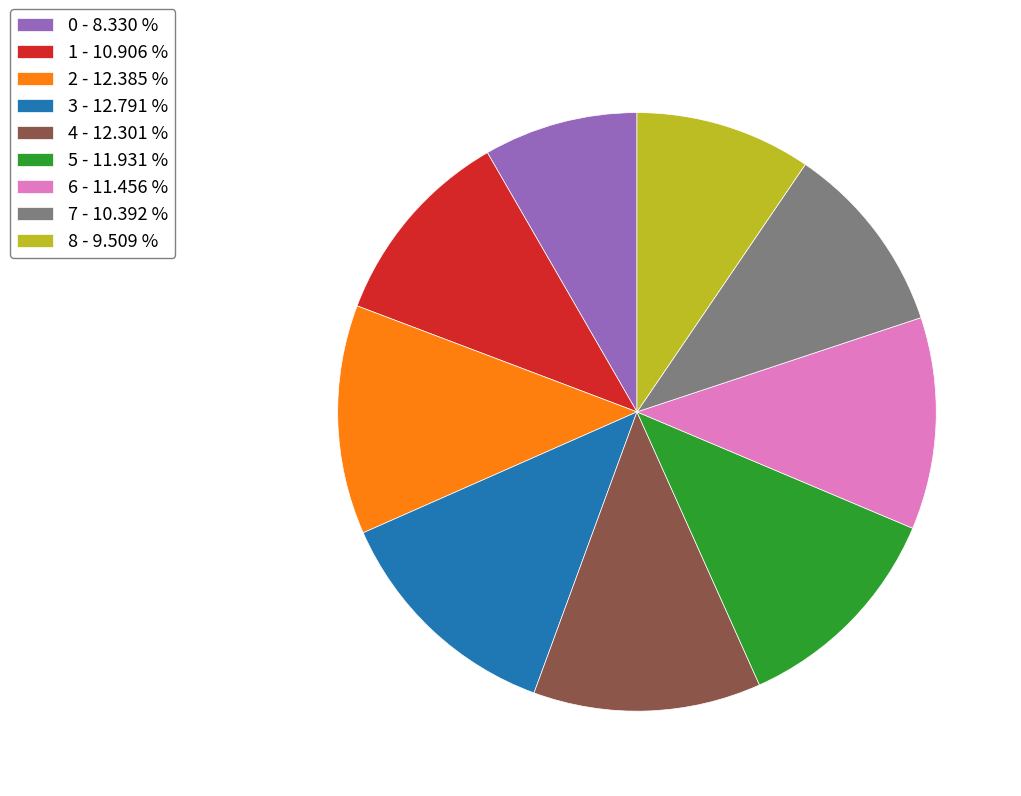

Does 5 - 11.931 % represent more than half of the total?

No